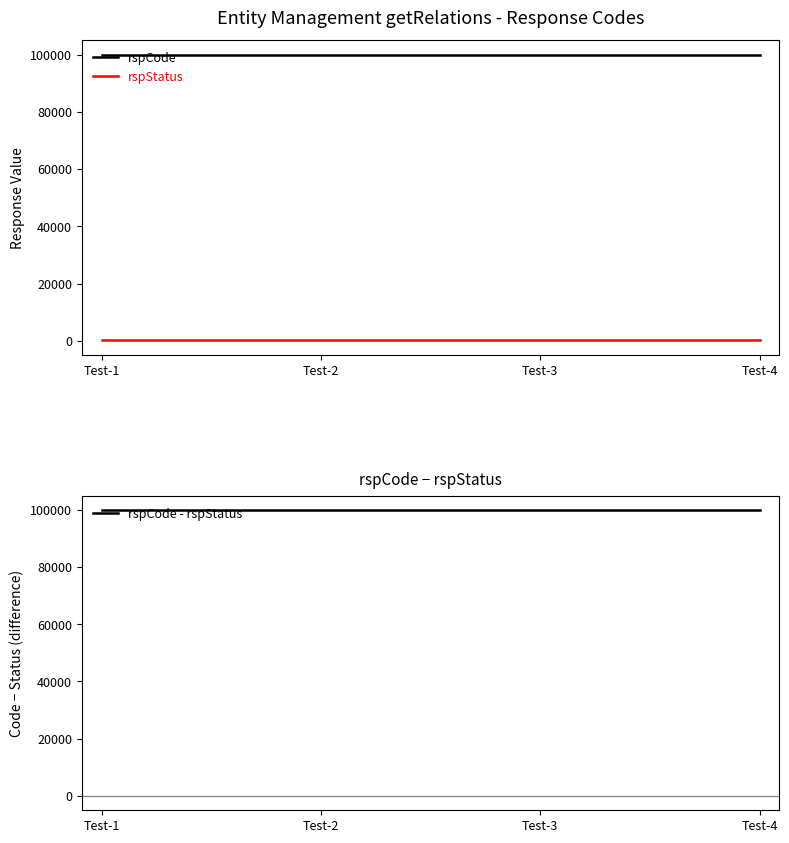

Which series has the largest total across all categories?

rspCode